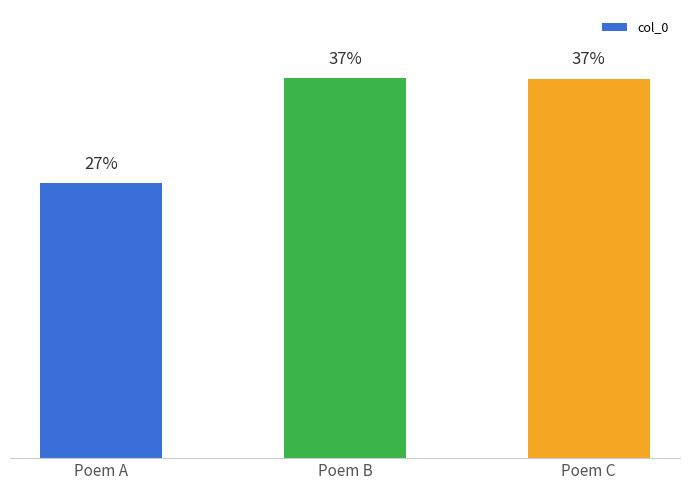

The chart shows a value of 1070141 at Poem C. True or false?

False